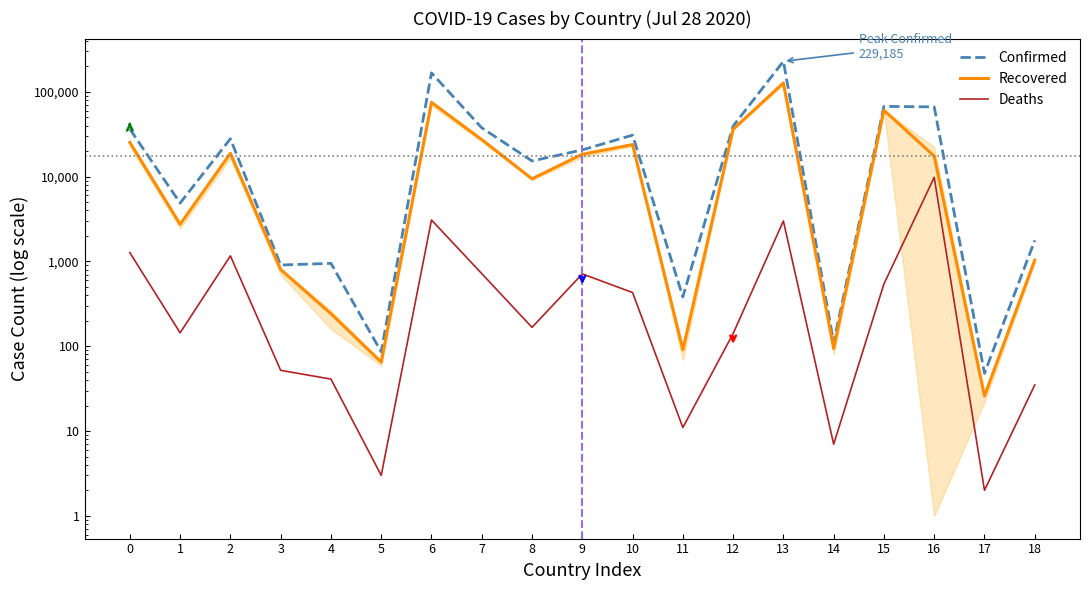

List the labels in order of Recovered value, largest first.

13, 6, 15, 12, 7, 0, 10, 2, 9, 16, 8, 1, 18, 3, 4, 14, 11, 5, 17